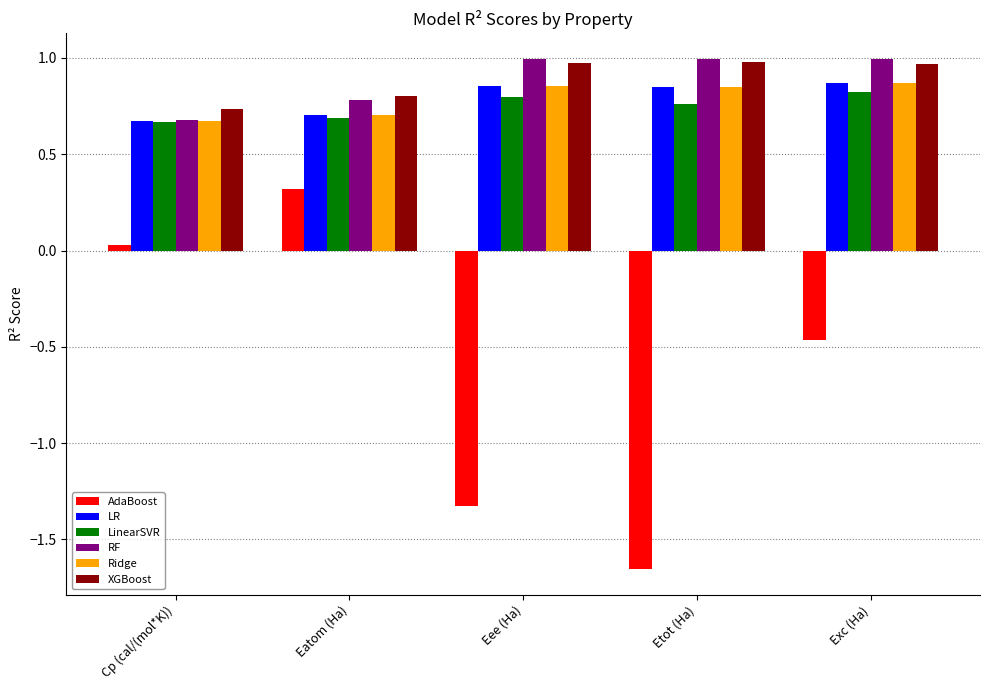

What is the label of the 2nd bar from the left?

Eatom (Ha)